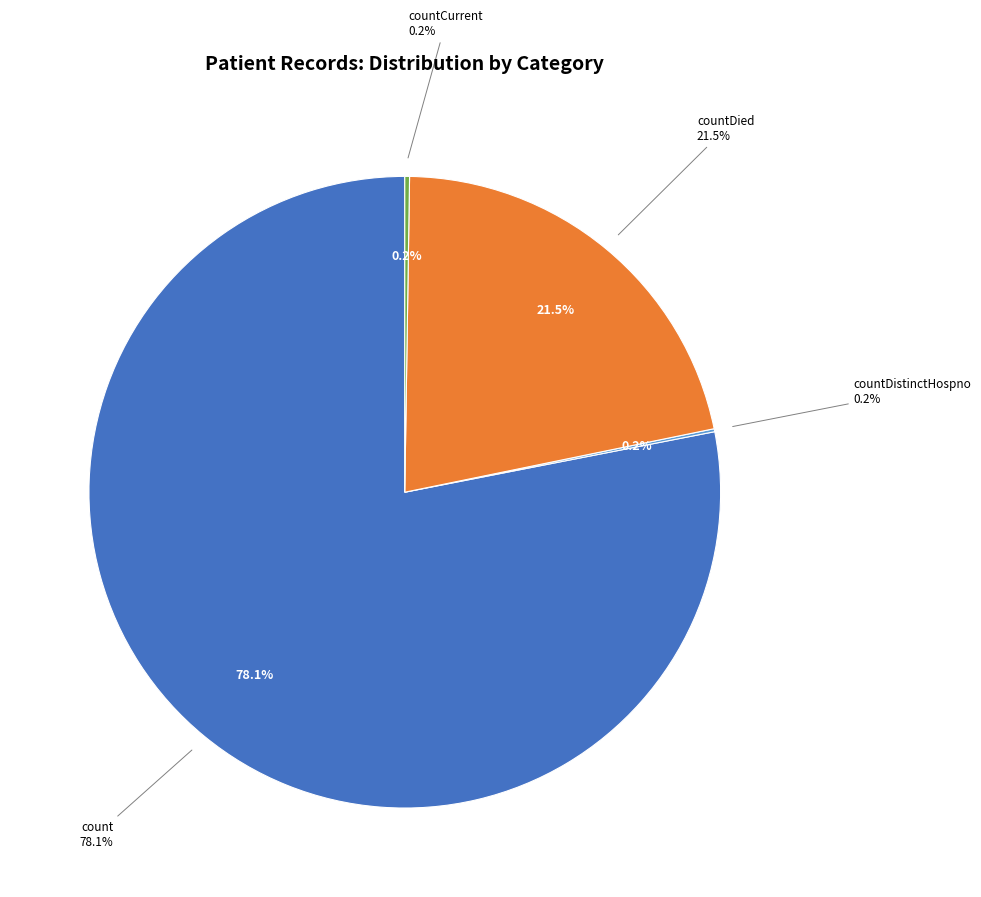

Does countCurrent account for over 50% of the chart?

No